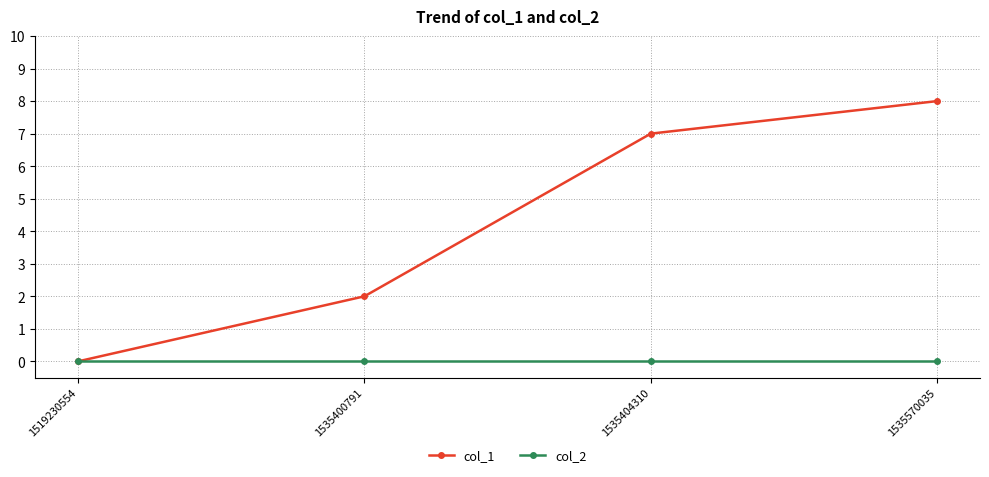

Between 1535404310 and 1535570035, which series saw the biggest shift?

col_1